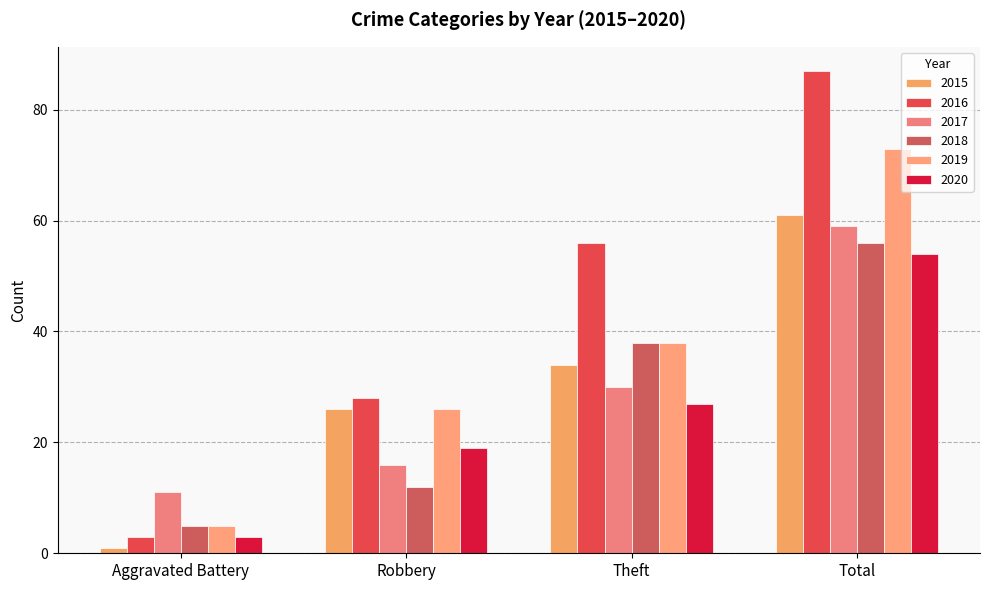

At which label does 2020 first exceed 27?

Total